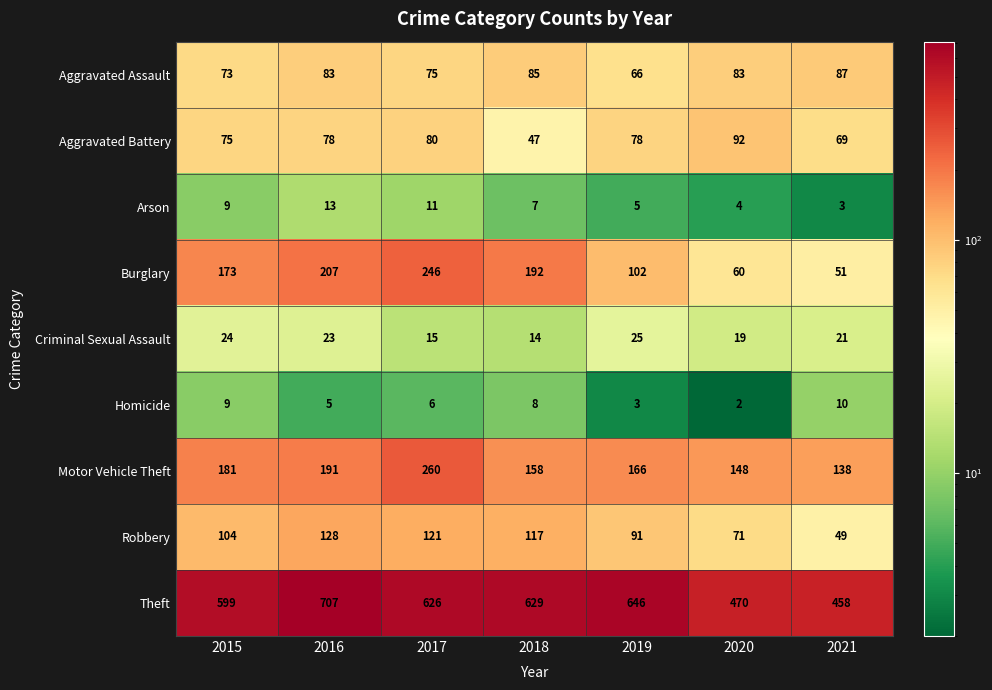

What is the difference between the highest and lowest values at 2021?

455